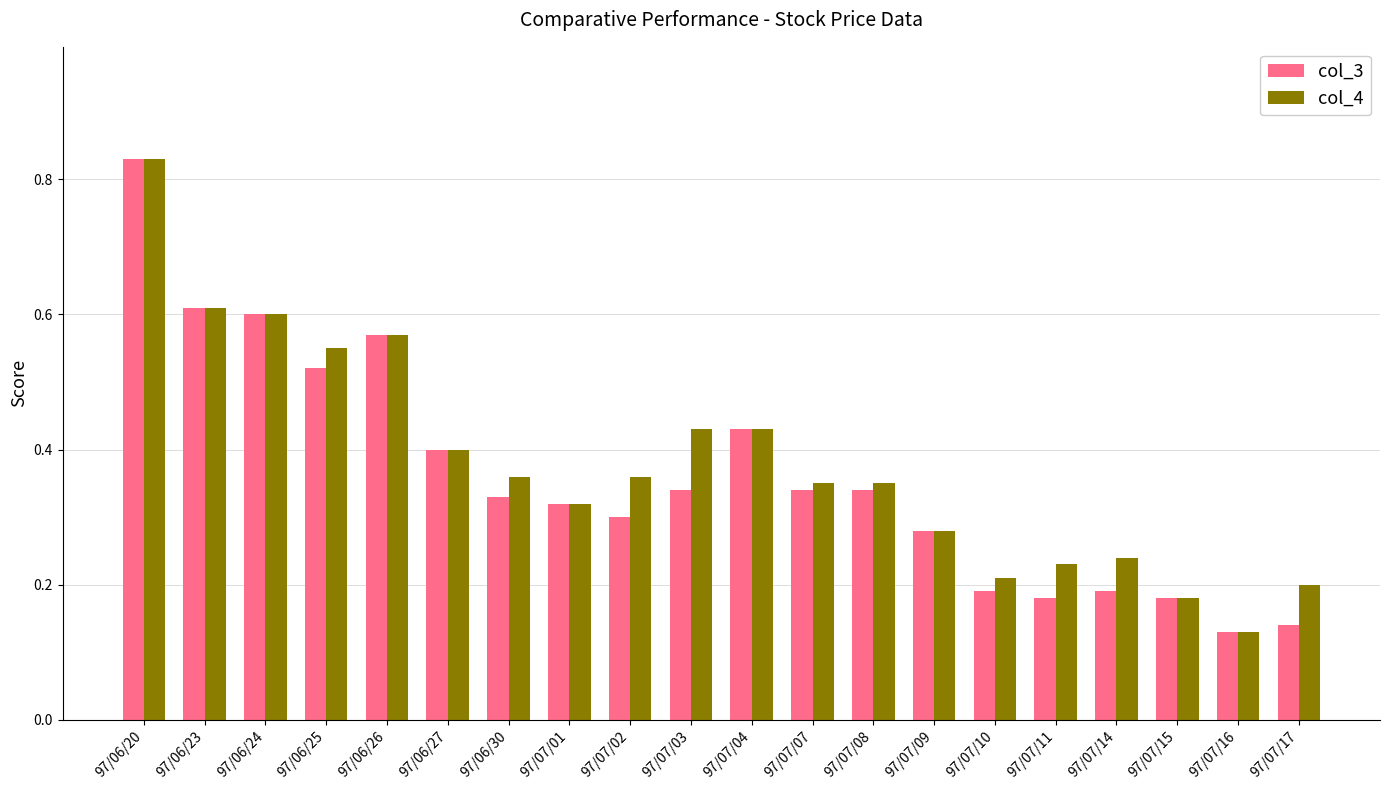

At how many categories does at least one series exceed 0?

20